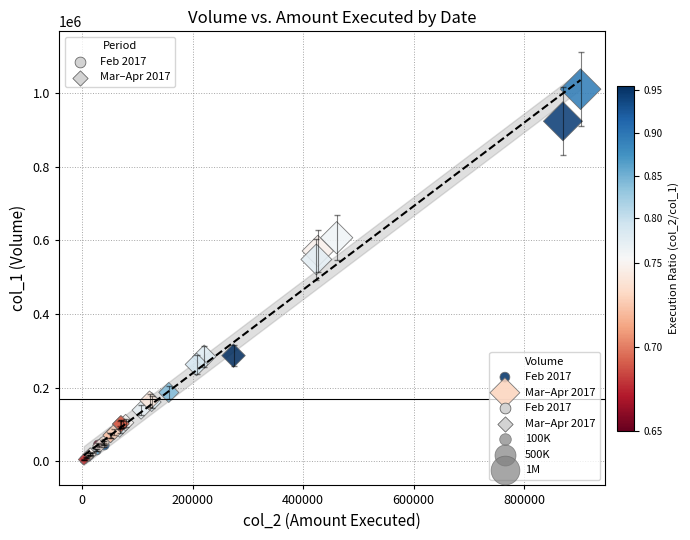

Which series contains the highest Y value?

Mar–Apr 2017